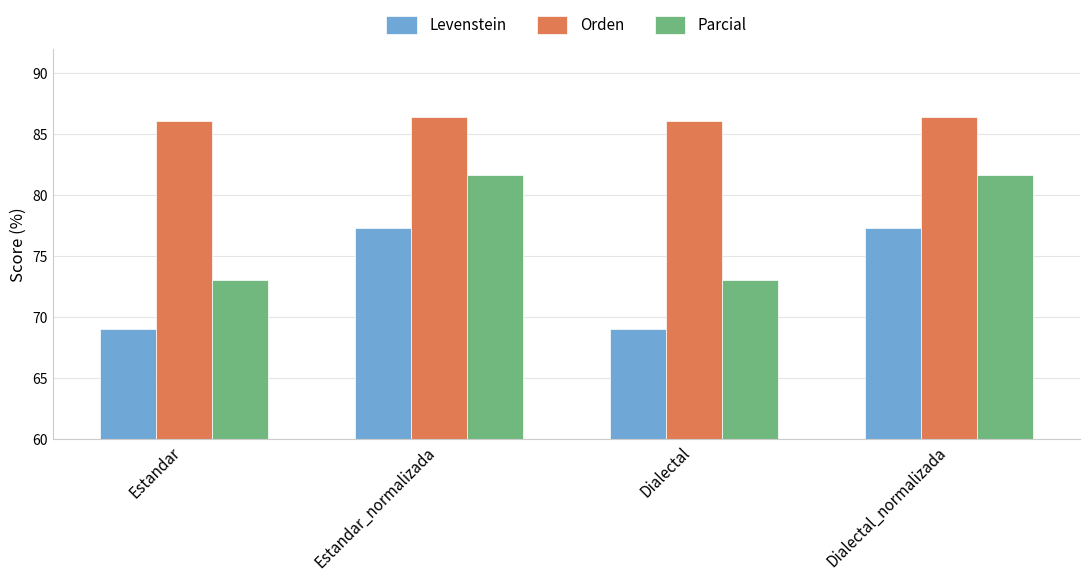

What is the label of the 2nd bar from the right?

Dialectal